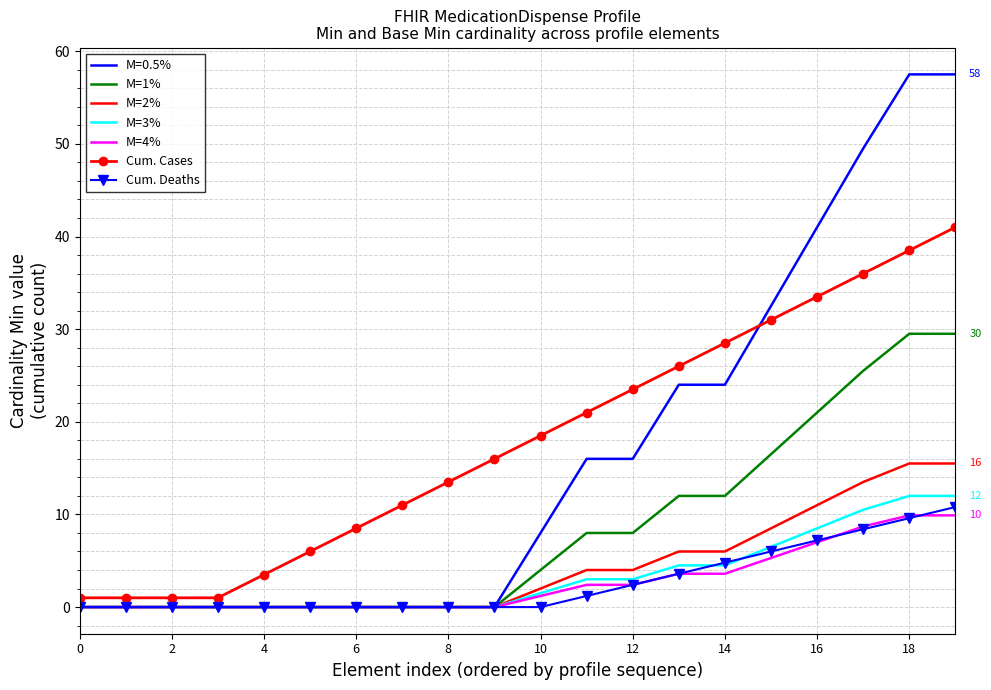

What is the highest value of the M=0.5% series?

57.5